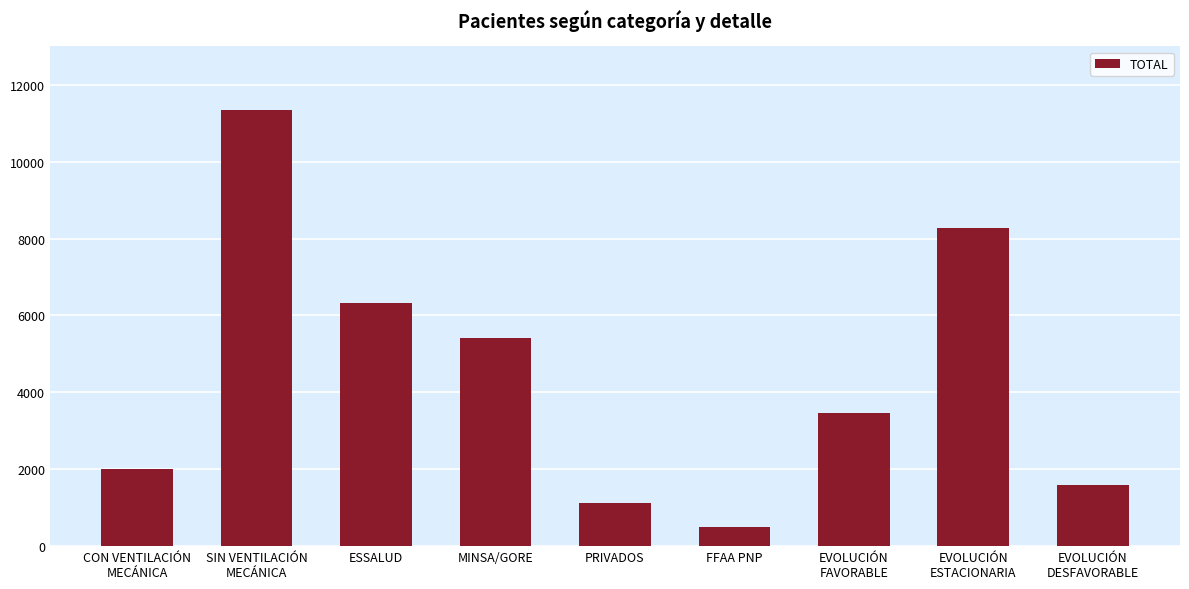

Reading right to left, list all the values displayed in this chart.

EVOLUCIÓN
DESFAVORABLE=1603	EVOLUCIÓN
ESTACIONARIA=8276	EVOLUCIÓN
FAVORABLE=3474	FFAA PNP=490	PRIVADOS=1126	MINSA/GORE=5402	ESSALUD=6335	SIN VENTILACIÓN
MECÁNICA=11342	CON VENTILACIÓN
MECÁNICA=2011